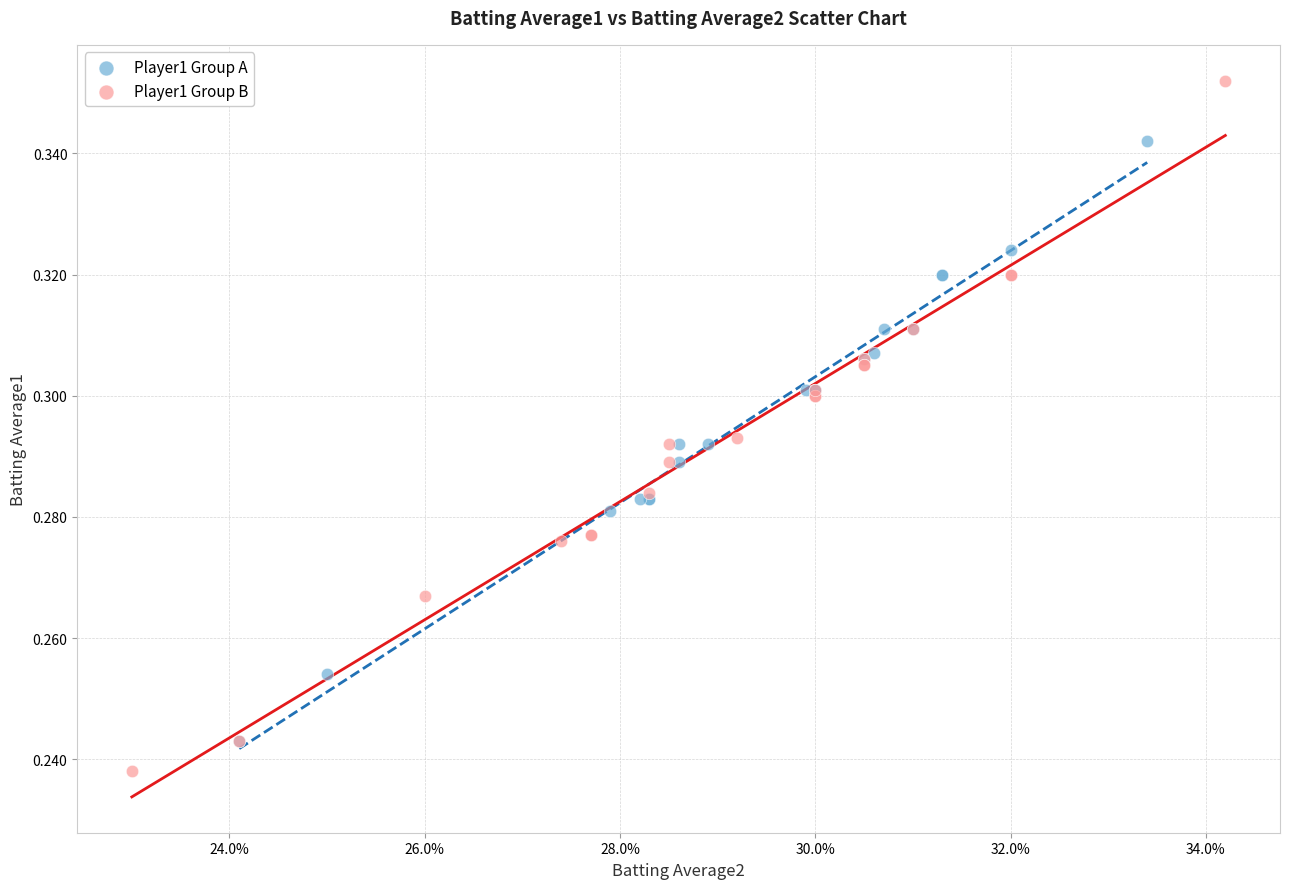

Which series contains the lowest Y value?

Player1 Group B